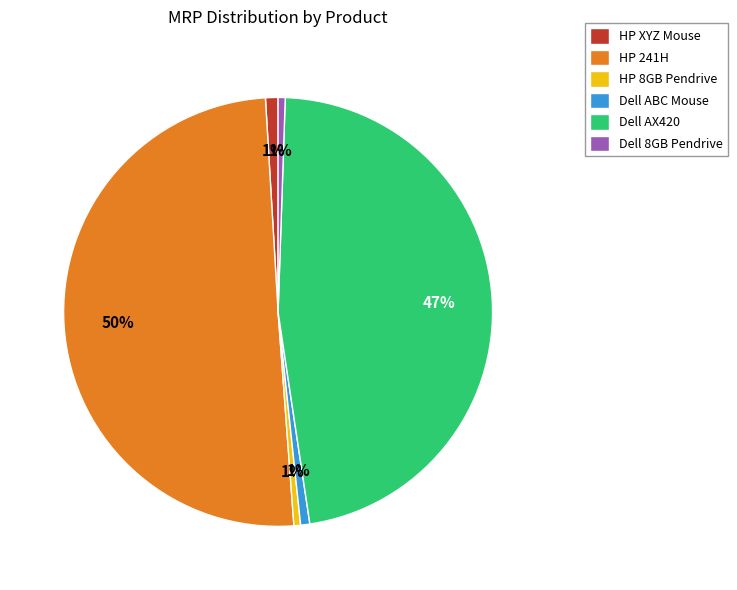

Is it true that HP 241H is 37% of the pie?

False